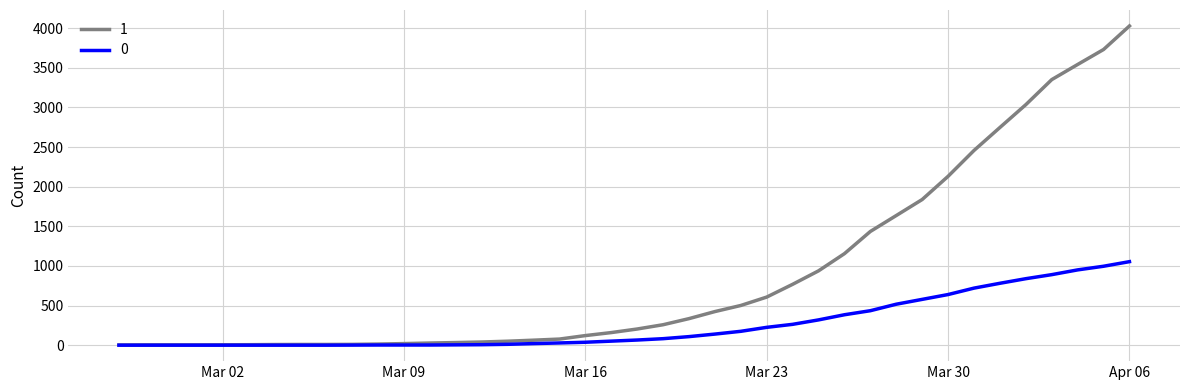

List the series in order of their overall mean, highest first.

1, 0